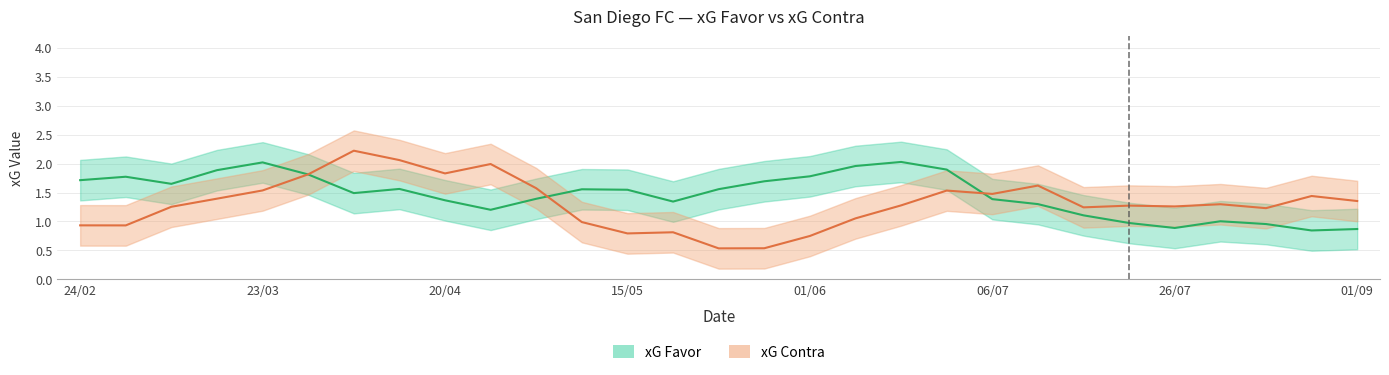

What is the sum of the xG Favor values at 24/02 and 10/08?

2.7